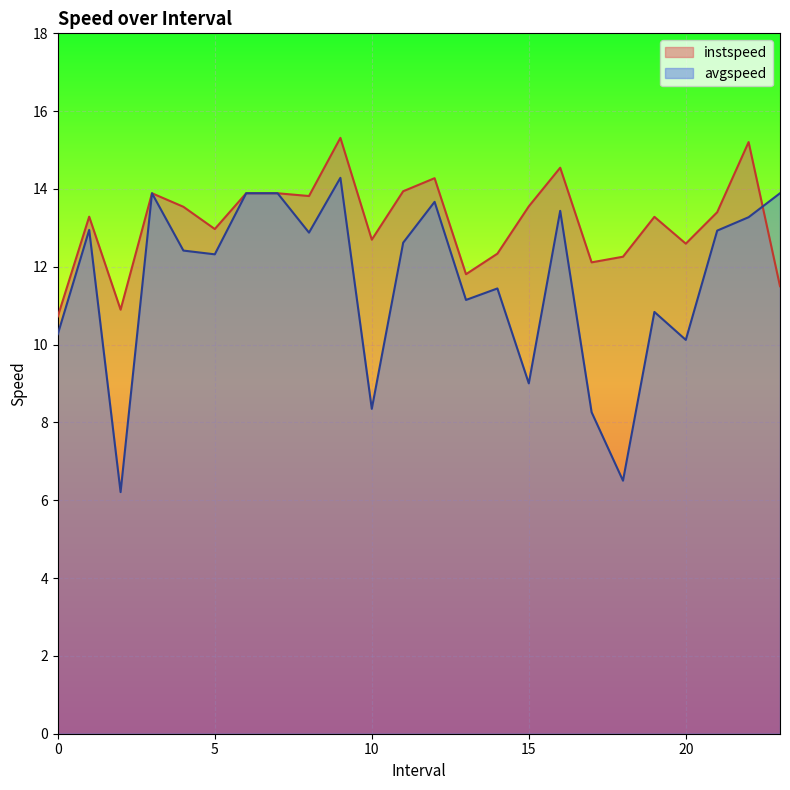

Which label corresponds to the smallest value in the chart?

2.0